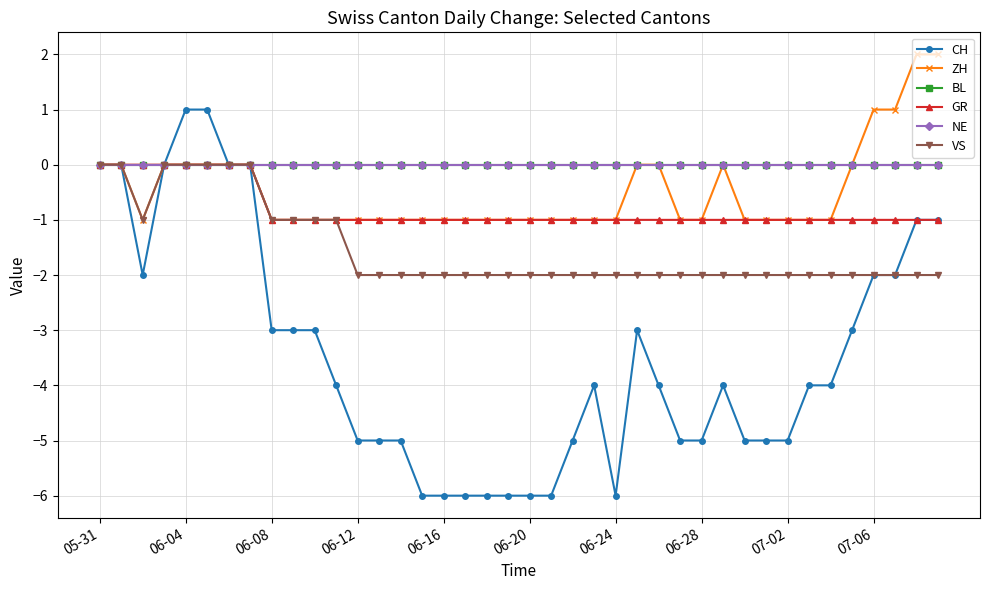

What is the value of the CH point at the 35th from the left?

-4